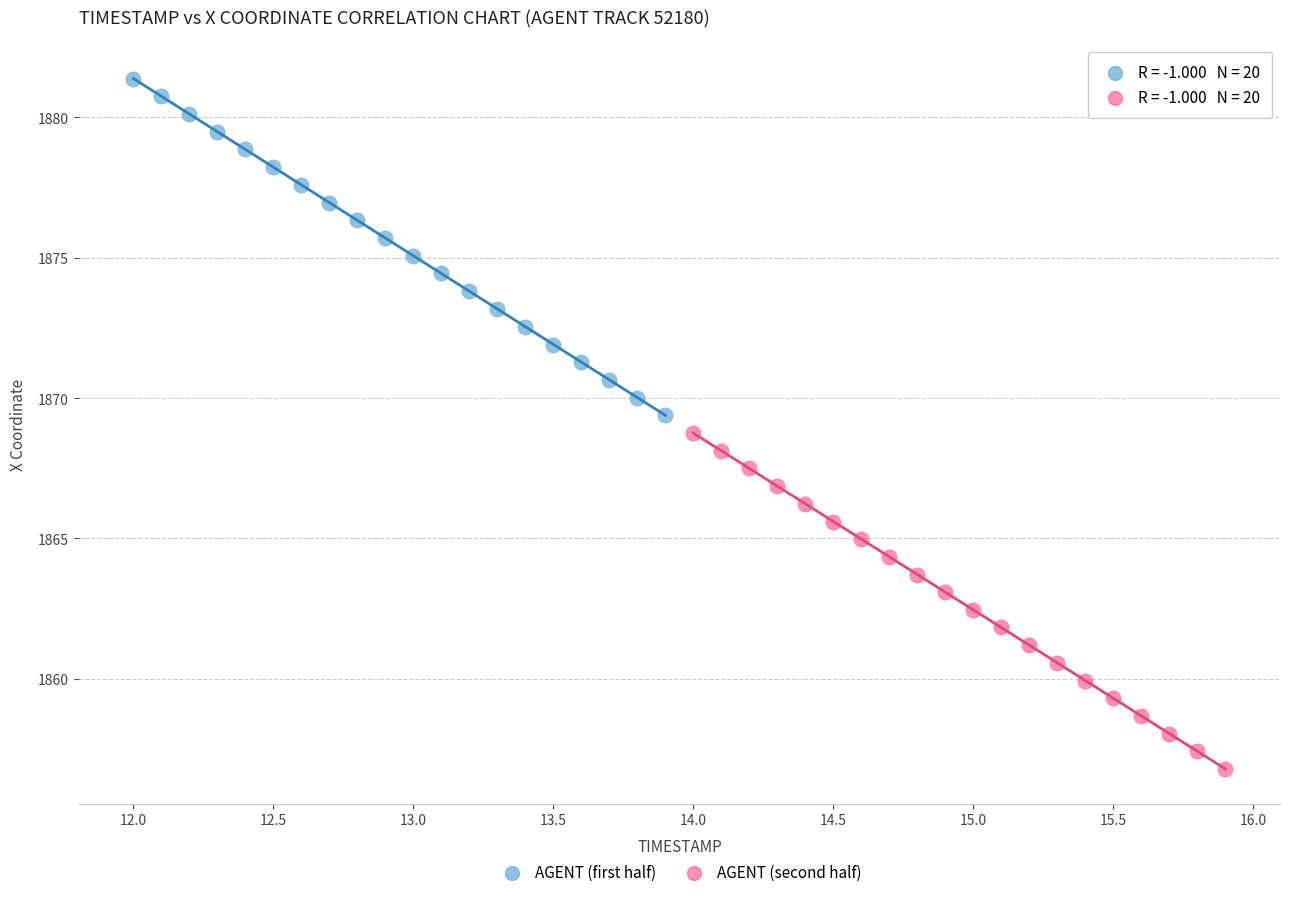

What are all the series names shown in the legend?

AGENT (first half), AGENT (second half)